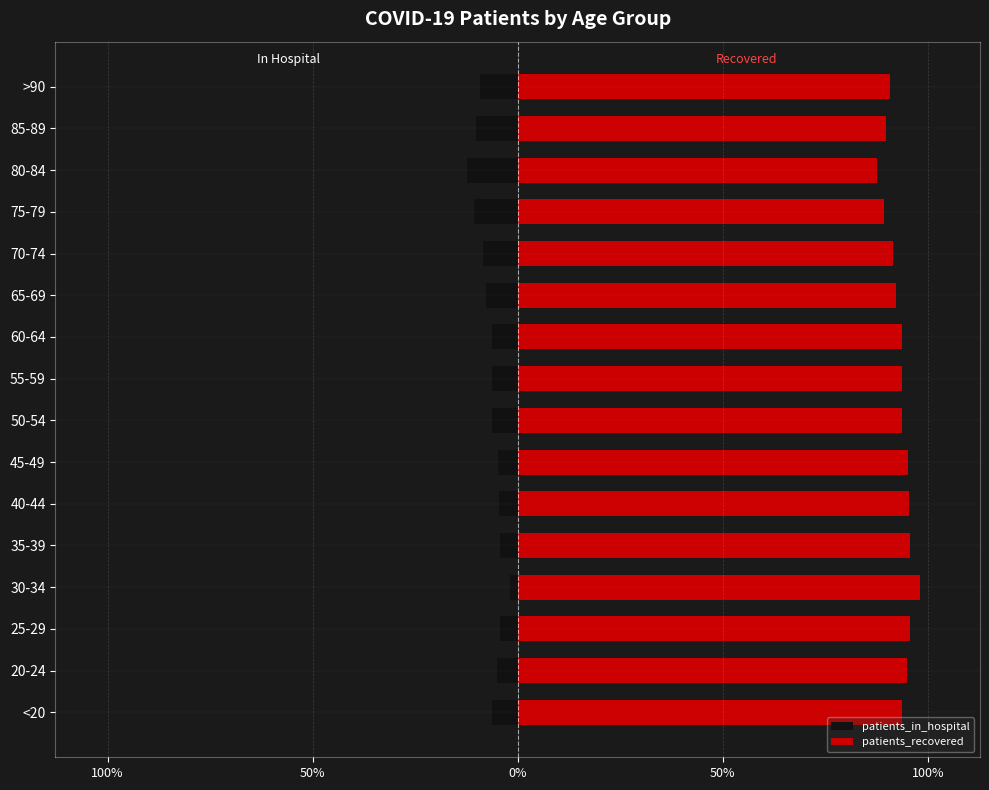

What is the difference between the maximum and minimum values in the patients_in_hospital series?

10.3